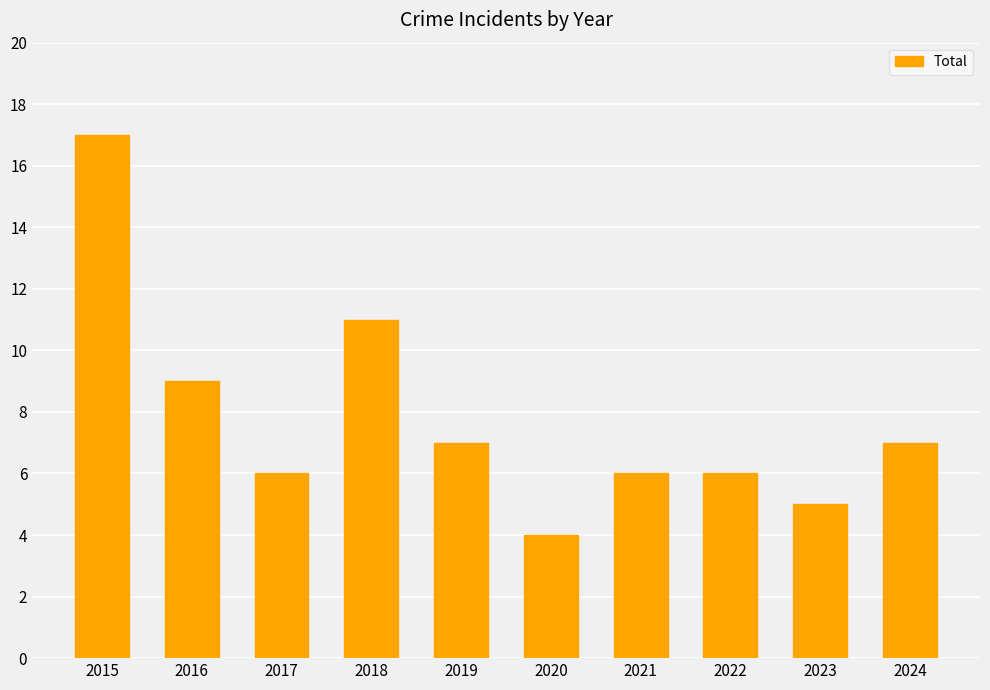

What is the minimum value shown in the chart?

4